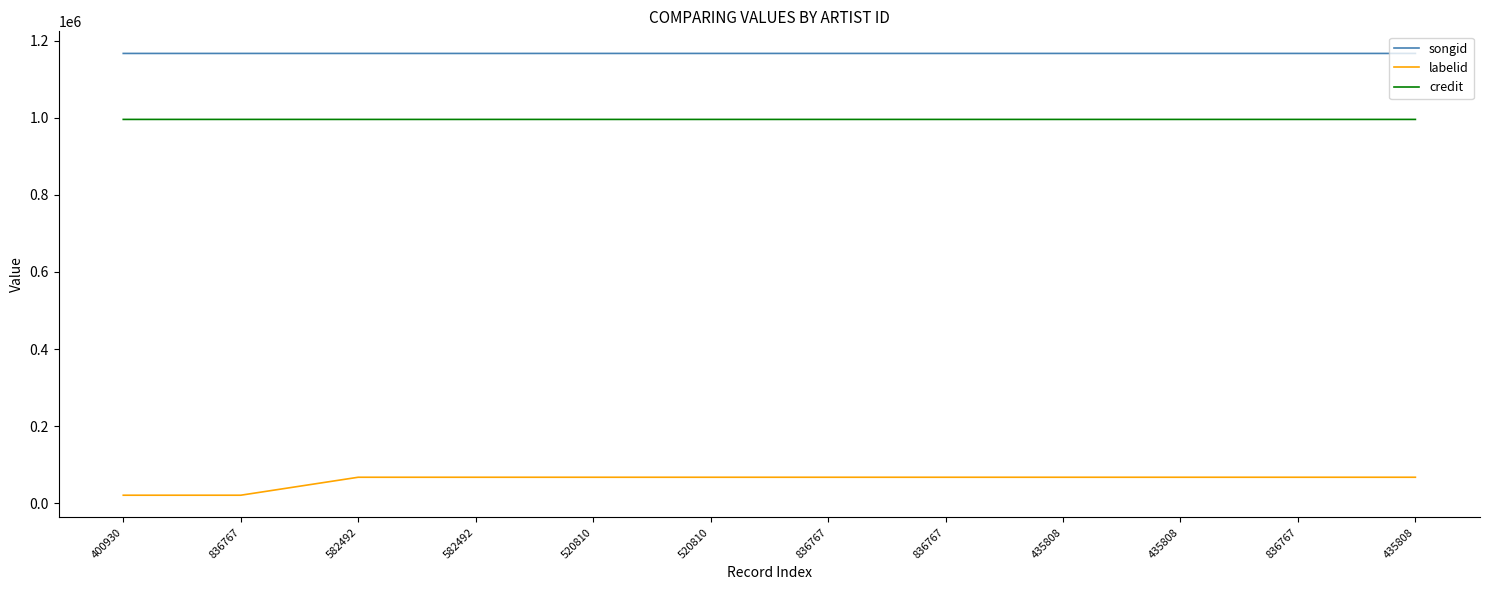

Reading left to right, transcribe all the data shown in this chart.

songid: 400930=1166518	836767=1166518	582492=1166524	582492=1166489	520810=1166537	520810=1166537	836767=1166537	836767=1166537	435808=1166537	435808=1166537	836767=1166523	435808=1166523
labelid: 400930=21370	836767=21370	582492=67959	582492=67953	520810=67951	520810=67951	836767=67951	836767=67951	435808=67951	435808=67951	836767=67958	435808=67958
credit: 400930=995502	836767=995502	582492=995467	582492=995467	520810=995483	520810=995483	836767=995483	836767=995483	435808=995483	435808=995483	836767=995485	435808=995485